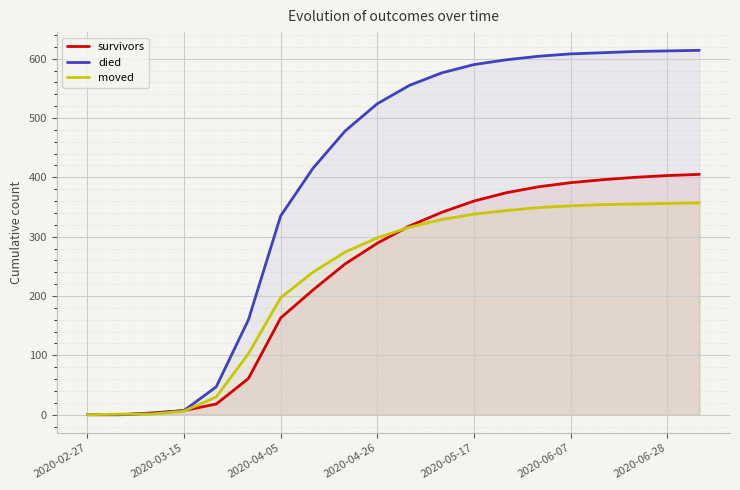

What is the maximum value shown in the chart?

614